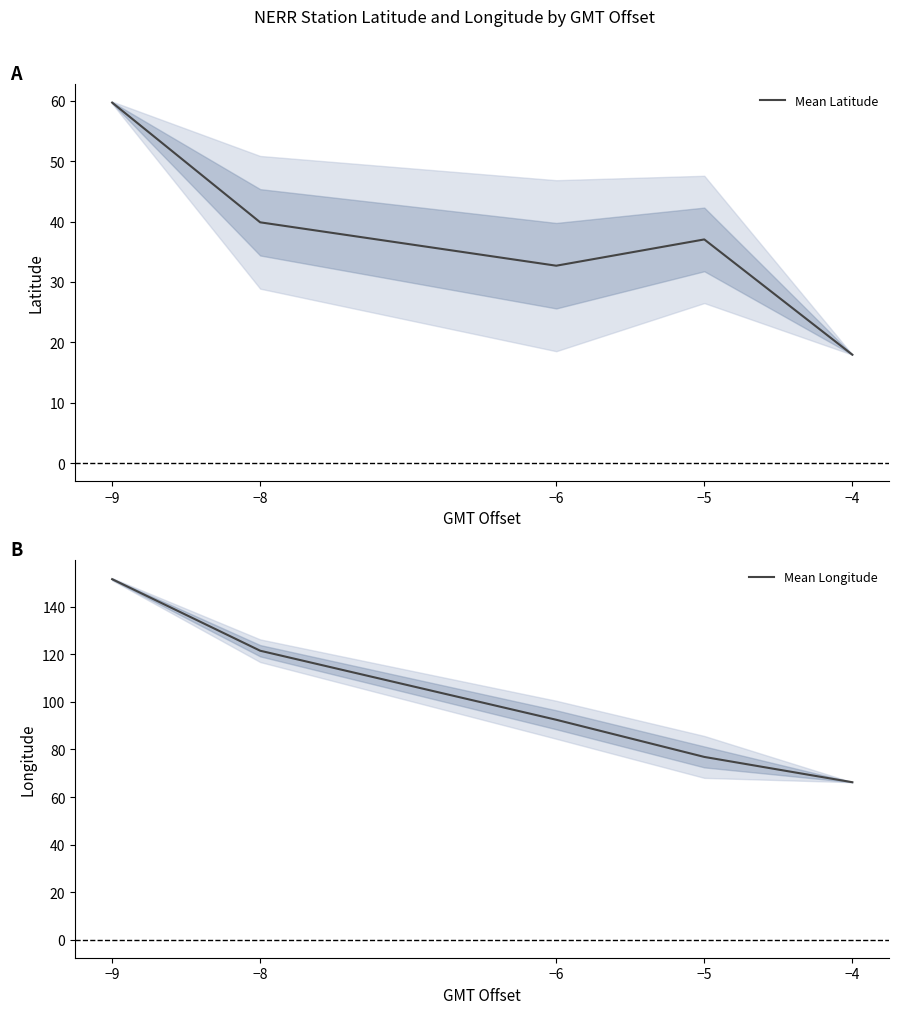

How many interior local valleys does the Mean Latitude series have?

1